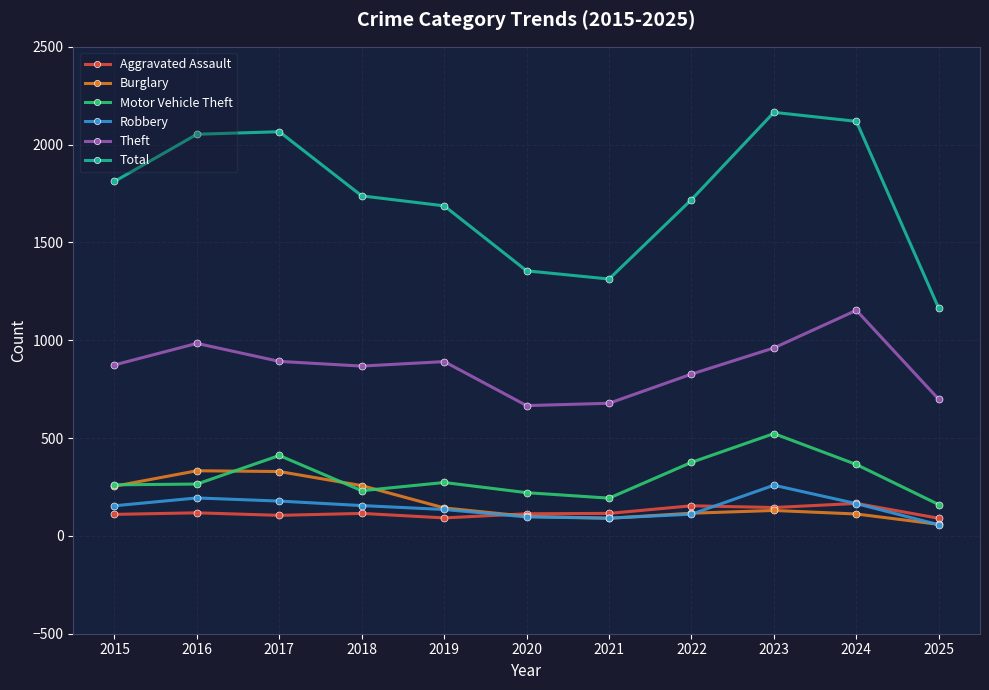

True or false: Burglary has a value of 333 at 2016.

True